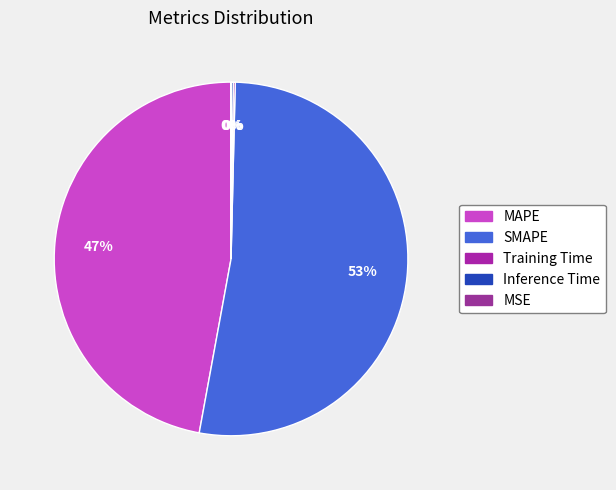

Rank the categories by value from highest to lowest.

SMAPE, MAPE, Inference Time, Training Time, MSE